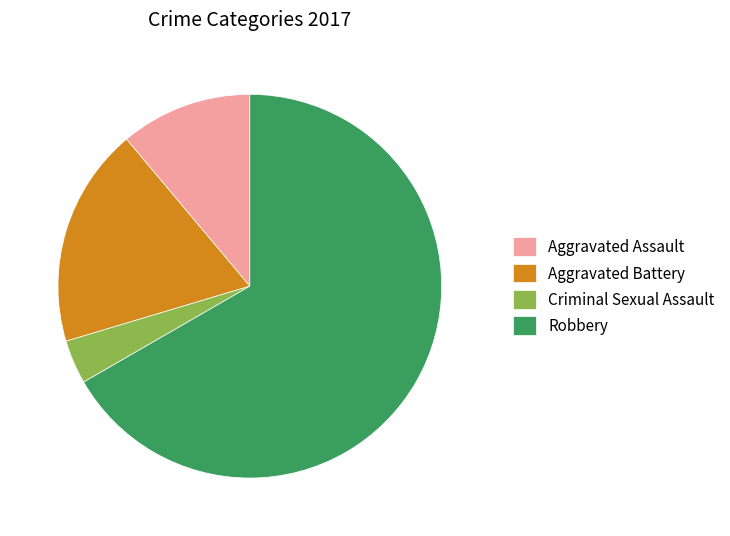

Is the sum of Aggravated Assault and Aggravated Battery greater than half?

No